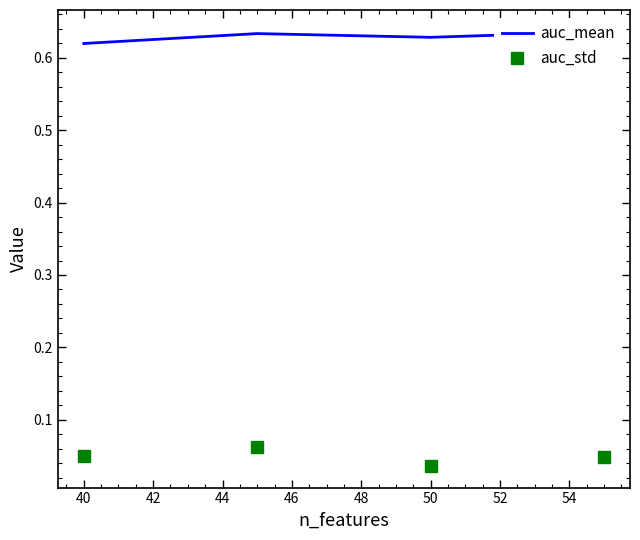

True or false: auc_std and auc_mean intersect in this chart.

False